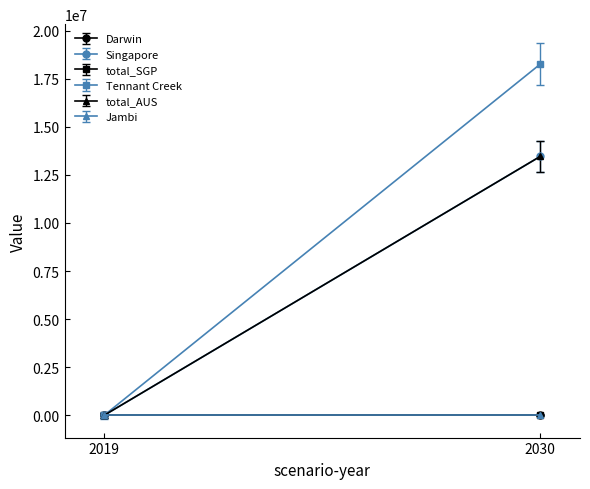

Reading left to right, extract all data points from this chart.

Darwin: 0.0	0.0
Singapore: 0.0	13461594.0
total_SGP: 0.0	0.0
Tennant Creek: 0.0	18261617.8
total_AUS: 0.0	13461594.0
Jambi: 0.0	0.0